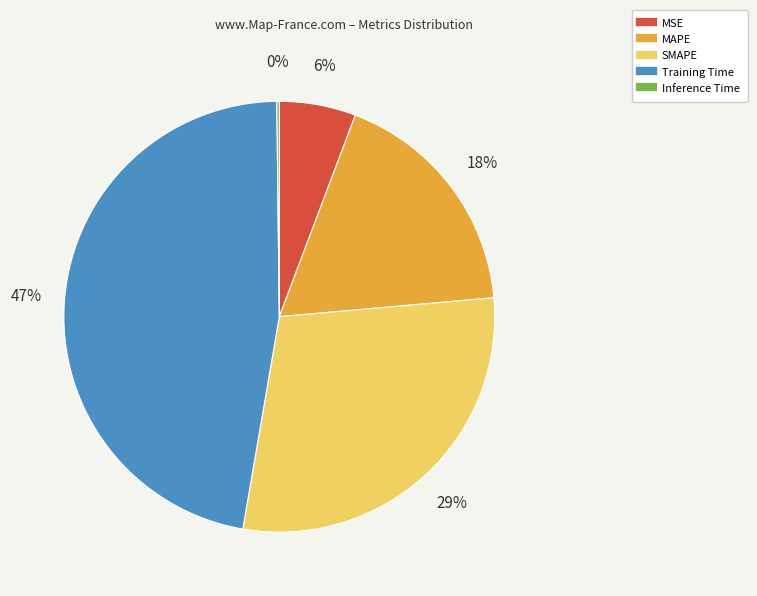

To the nearest percent, what is the difference between the largest and smallest slice percentages?

47%